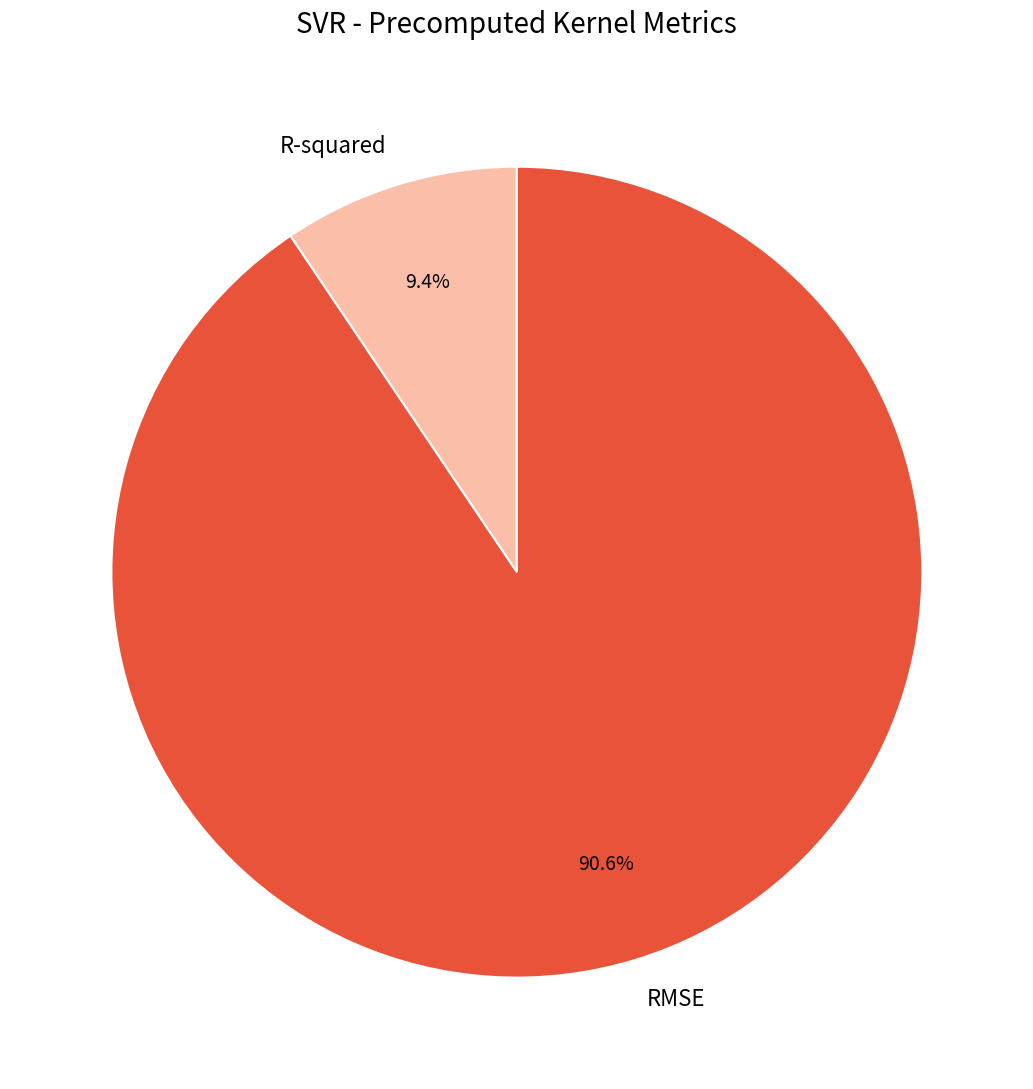

The RMSE slice represents 91% of the pie. True or false?

True